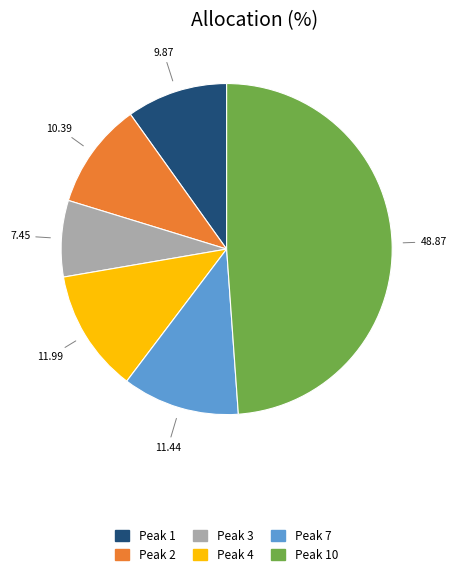

Does any single category account for the majority?

No